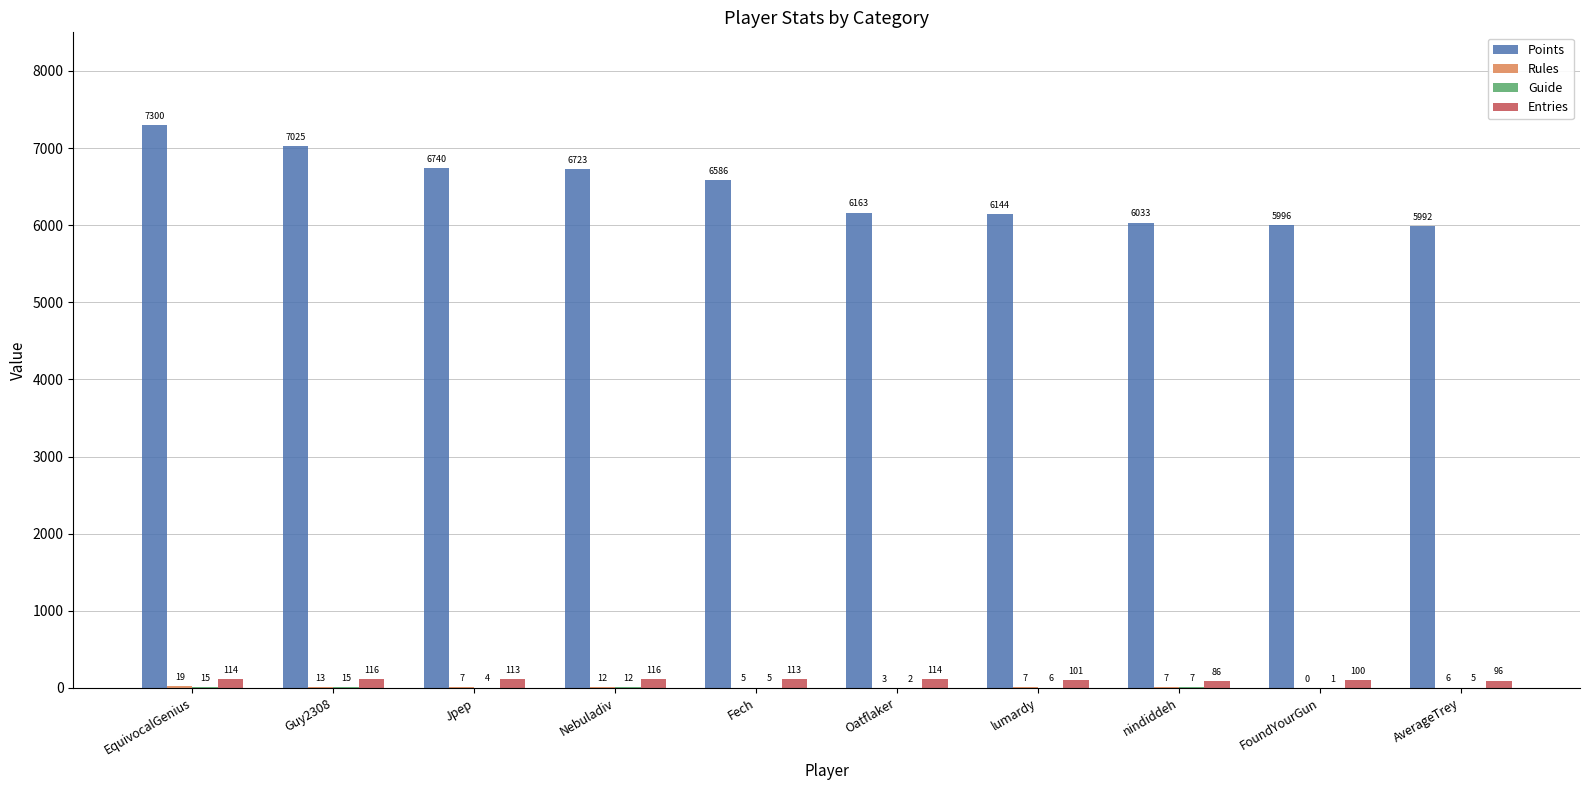

Which series has the largest total across all categories?

Points